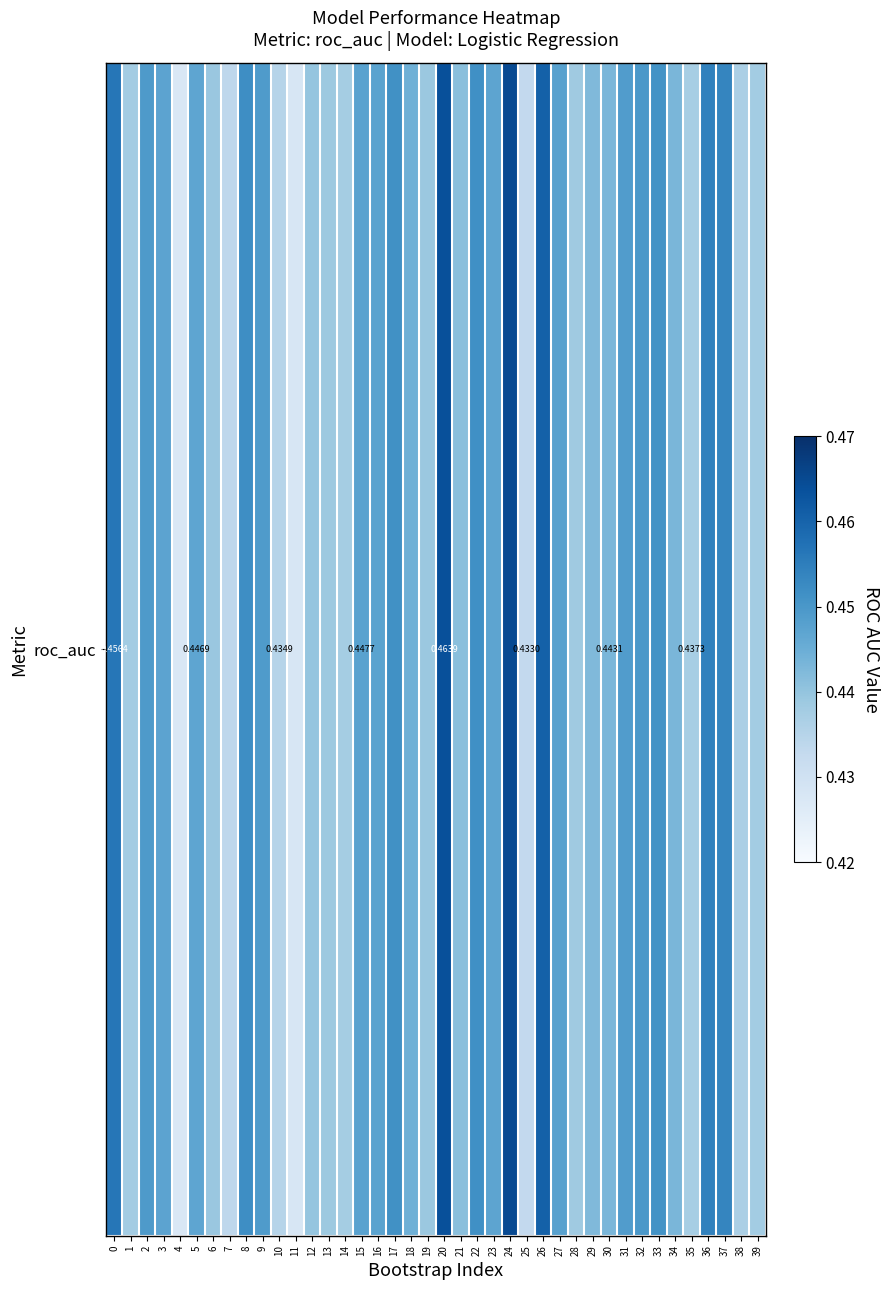

How many categories are shown in the chart?

40